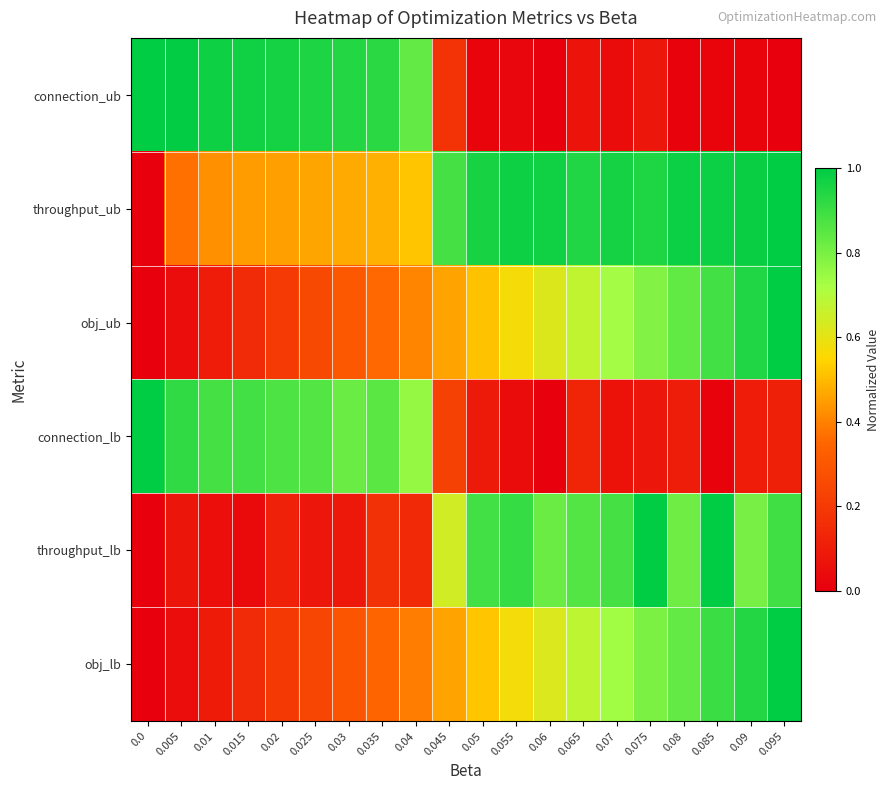

At which category is the sum across all series the highest?

0.095